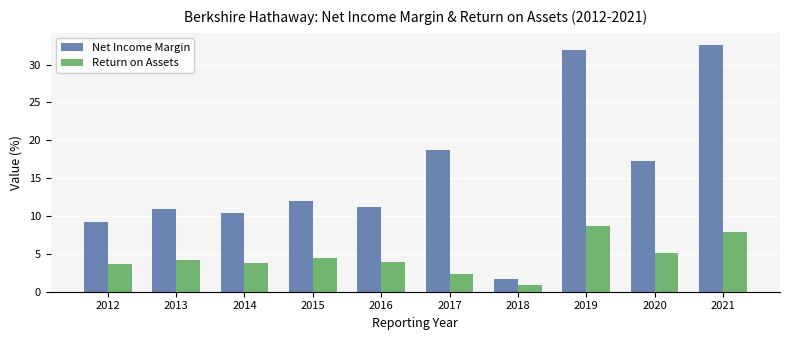

Which series has the largest range (max minus min)?

Net Income Margin